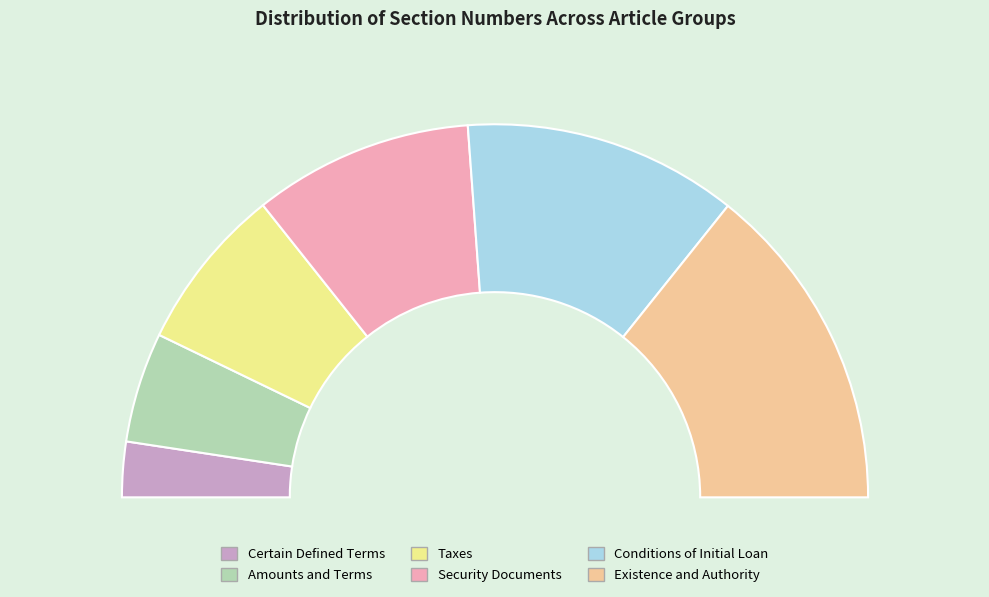

True or false: Agreement to Deliver Security Documents. accounts for 33% of the total.

False